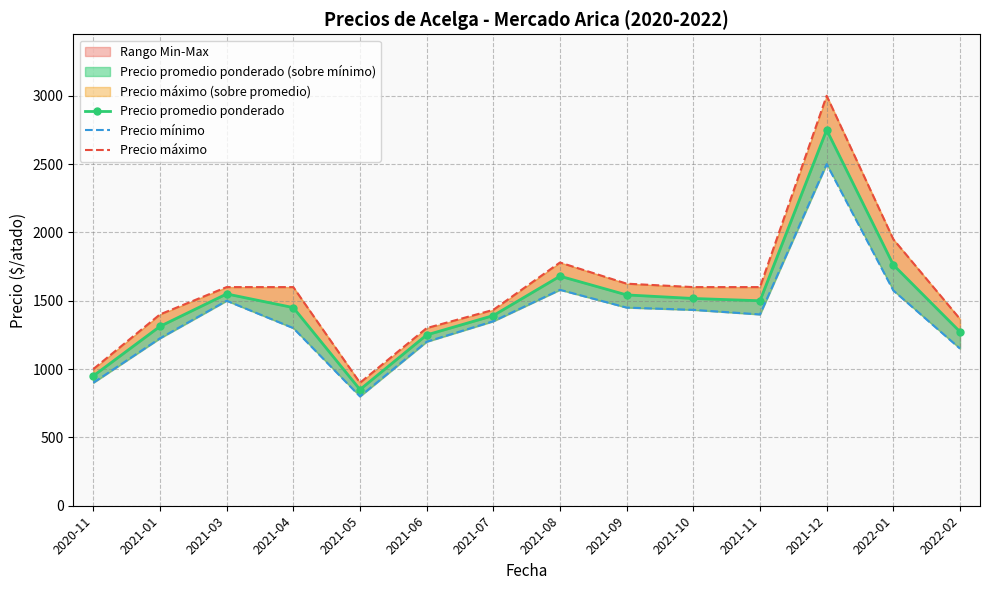

Reading left to right, what are all the values shown in this chart?

Precio promedio ponderado: 2020-11=950.0	2021-01=1312.5	2021-03=1550.0	2021-04=1450.0	2021-05=850.0	2021-06=1250.0	2021-07=1391.7	2021-08=1680.0	2021-09=1542.8	2021-10=1516.7	2021-11=1500.0	2021-12=2750.0	2022-01=1762.5	2022-02=1273.0
Precio mínimo: 2020-11=900.0	2021-01=1225.0	2021-03=1500.0	2021-04=1300.0	2021-05=800.0	2021-06=1200.0	2021-07=1350.0	2021-08=1580.0	2021-09=1450.0	2021-10=1433.3	2021-11=1400.0	2021-12=2500.0	2022-01=1575.0	2022-02=1150.0
Precio máximo: 2020-11=1000.0	2021-01=1400.0	2021-03=1600.0	2021-04=1600.0	2021-05=900.0	2021-06=1300.0	2021-07=1433.3	2021-08=1780.0	2021-09=1625.0	2021-10=1600.0	2021-11=1600.0	2021-12=3000.0	2022-01=1950.0	2022-02=1366.7